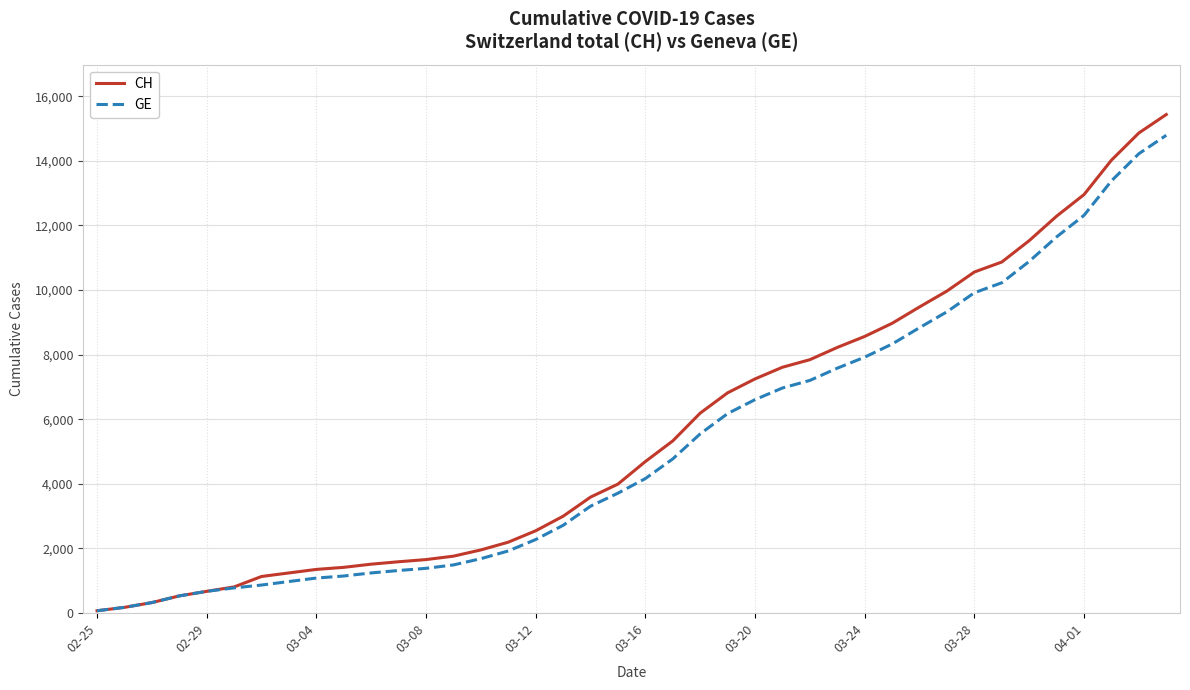

What is the maximum value for CH?

15433